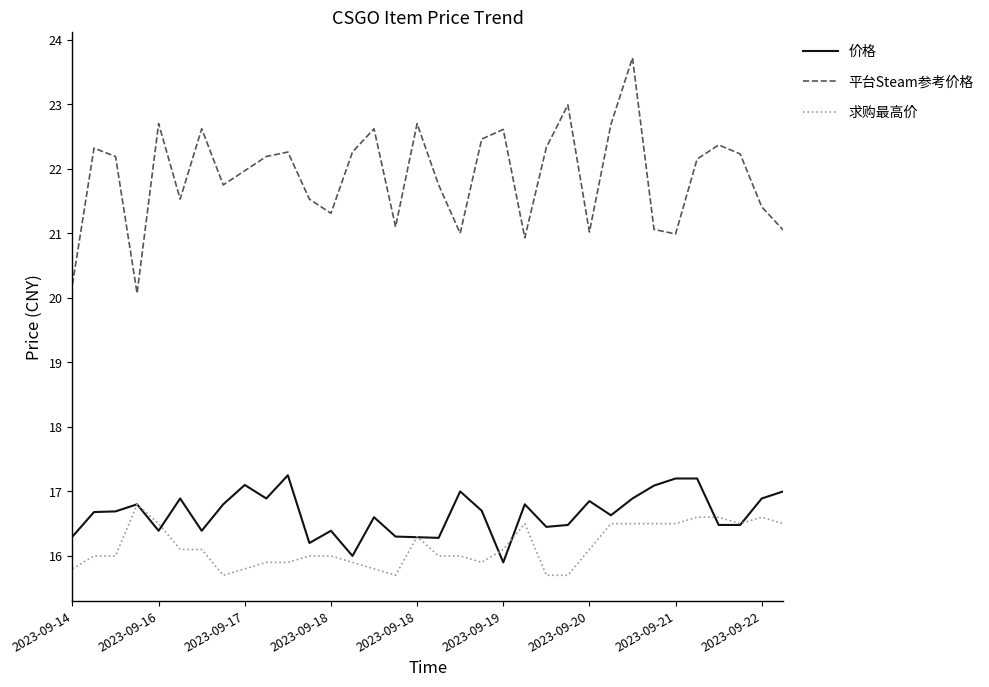

What is the maximum value for 平台Steam参考价格?

23.7